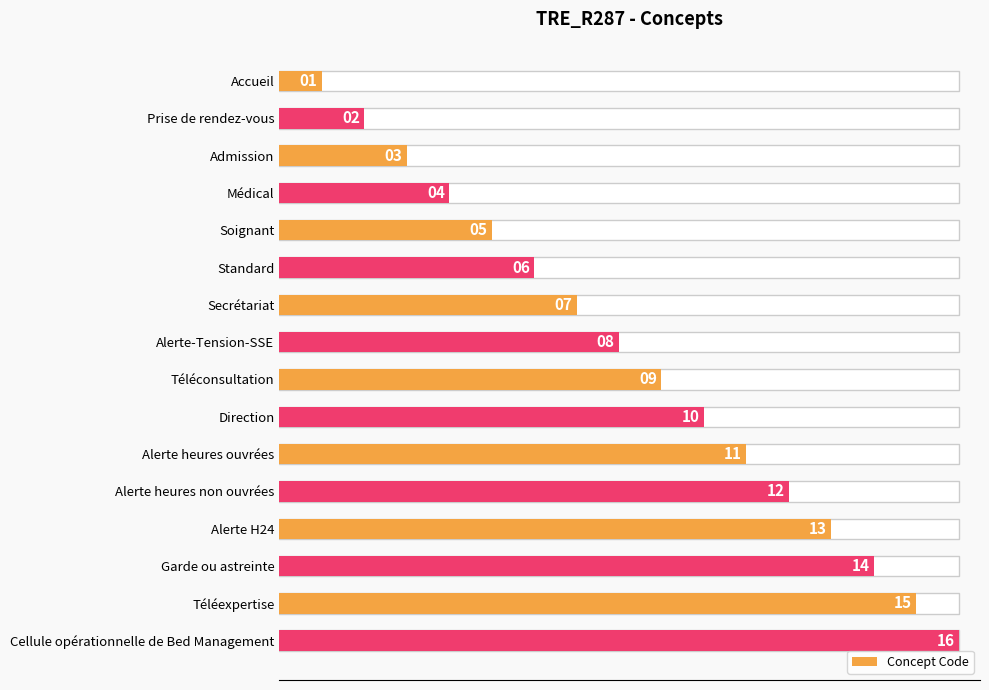

What is the minimum value shown in the chart?

1